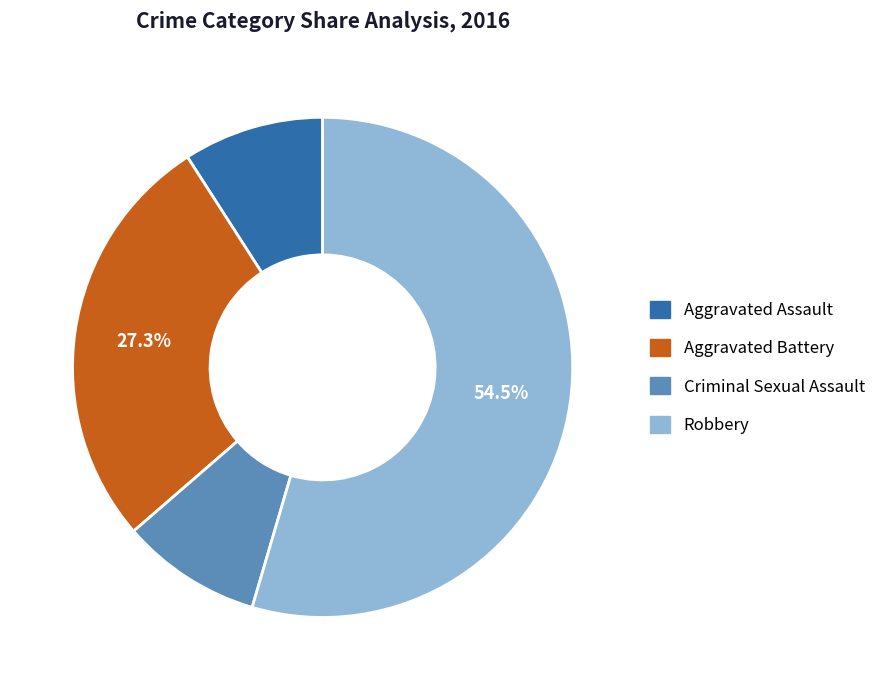

How many slices are in this pie chart?

4